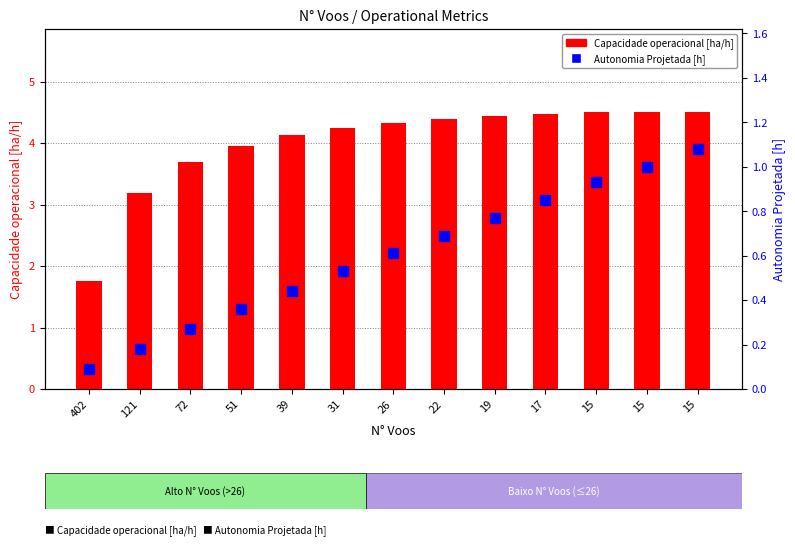

What are all the series names shown in the legend?

Capacidade operacional [ha/h], Autonomia Projetada [h]